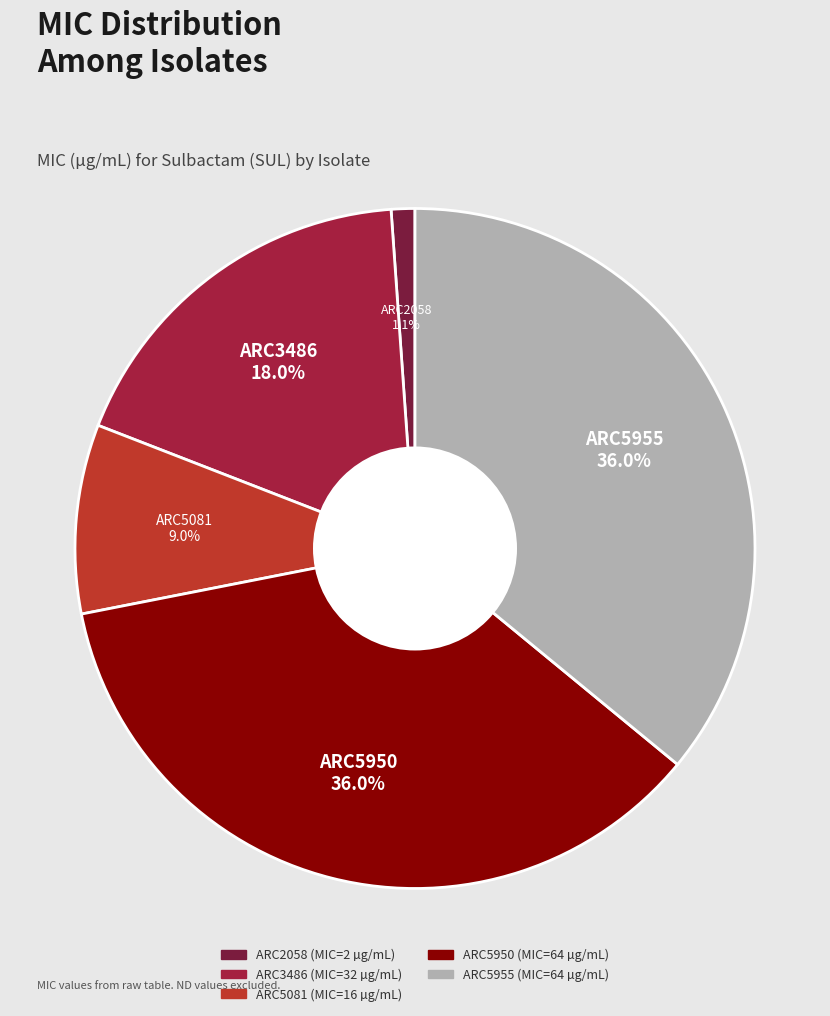

What is the smallest slice in the pie chart?

ARC2058